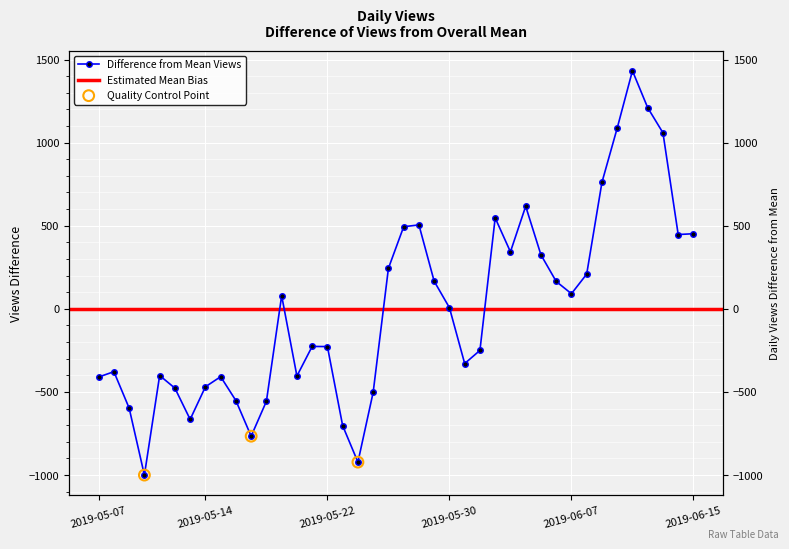

Between 2019-06-12 and 2019-05-31, which is larger?

2019-06-12